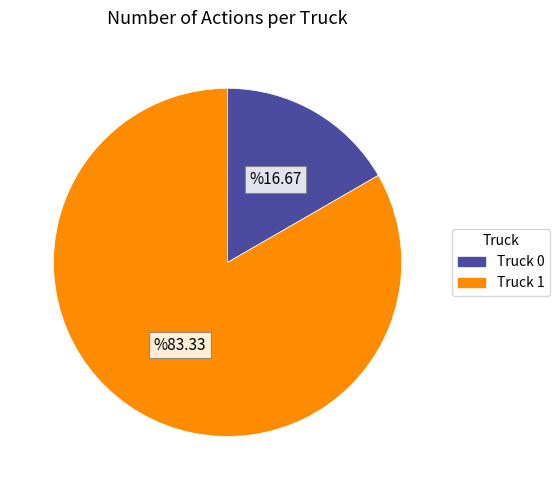

How many slices are in this pie chart?

2